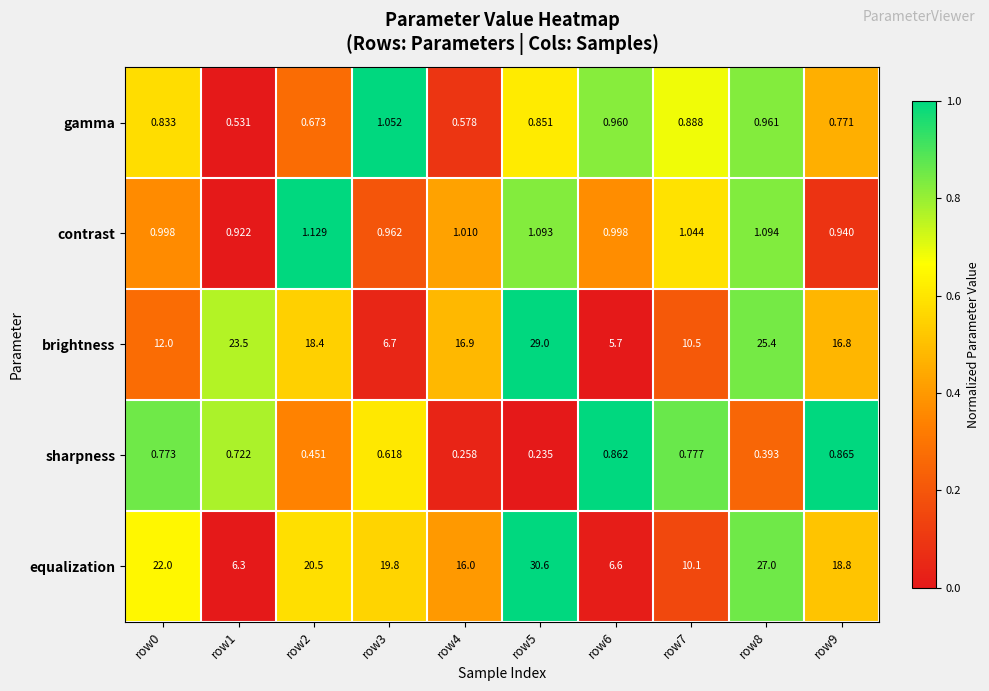

Which series changed the most between row7 and row8?

equalization